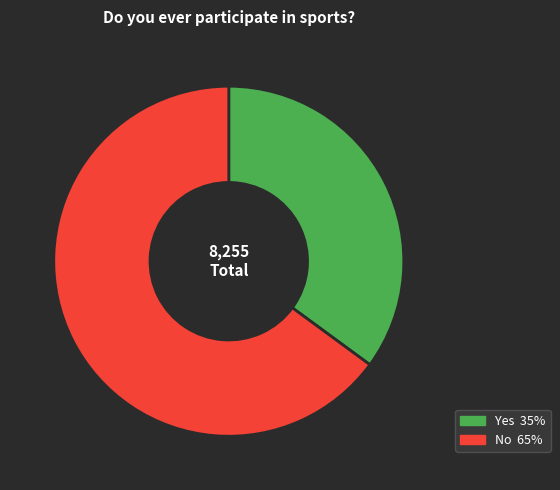

Which category has the biggest portion of the pie?

No